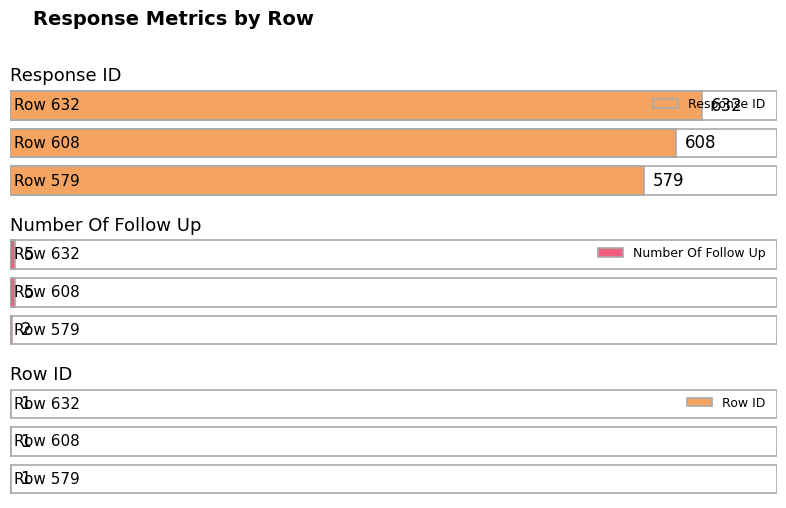

The value of Row ID at Row 579 is 1. True or false?

True